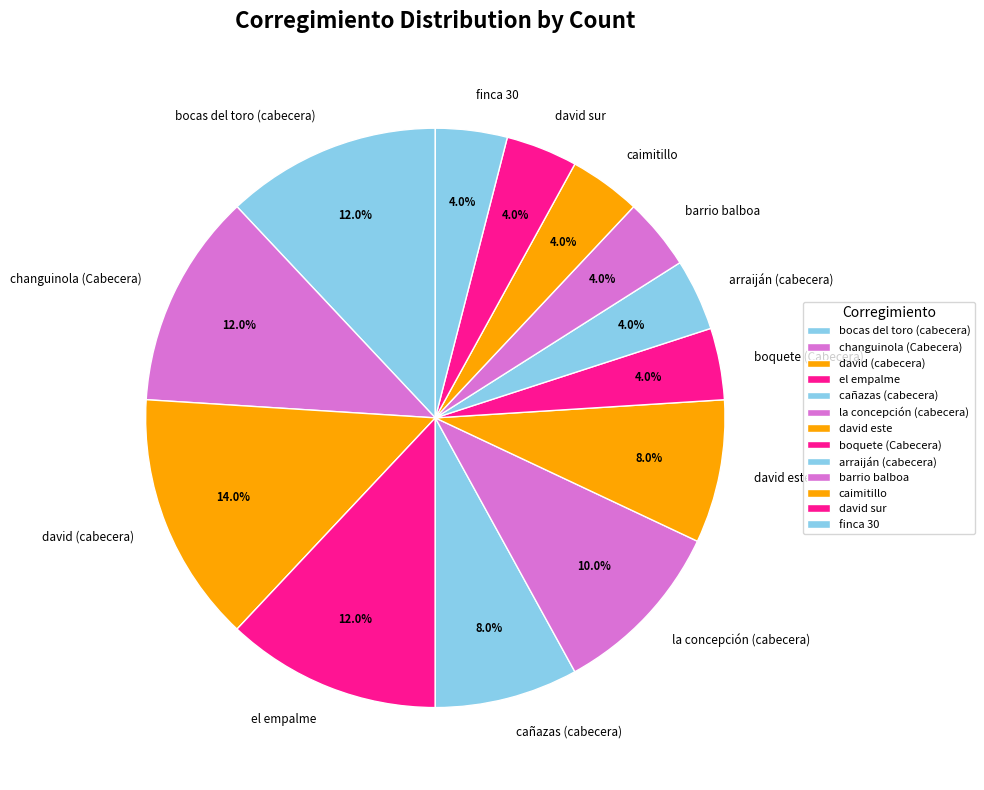

Is the sum of finca 30 and barrio balboa greater than half?

No